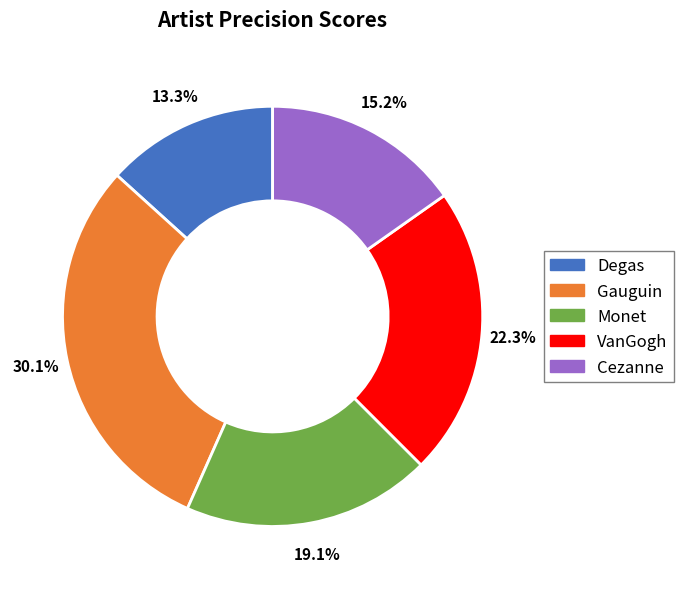

To the nearest percent, what is the difference between the Monet and Degas slice percentages?

6%